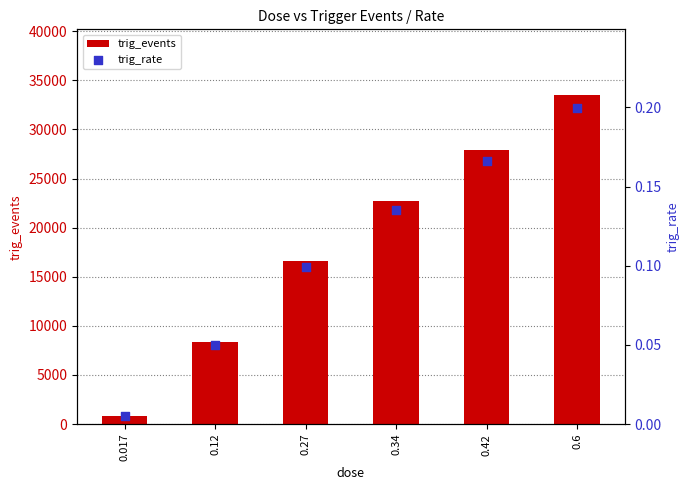

What is the total value across all series at 0.27?

16641.1